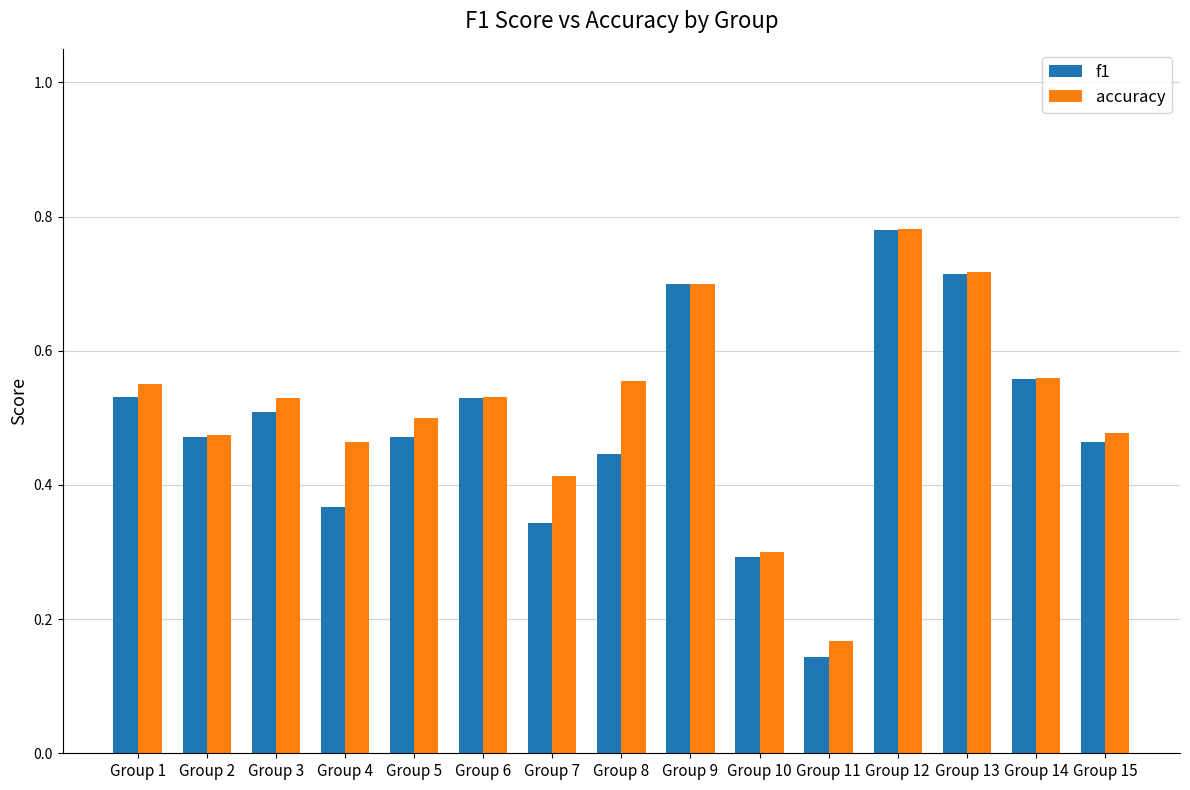

What are all the series names shown in the legend?

f1, accuracy